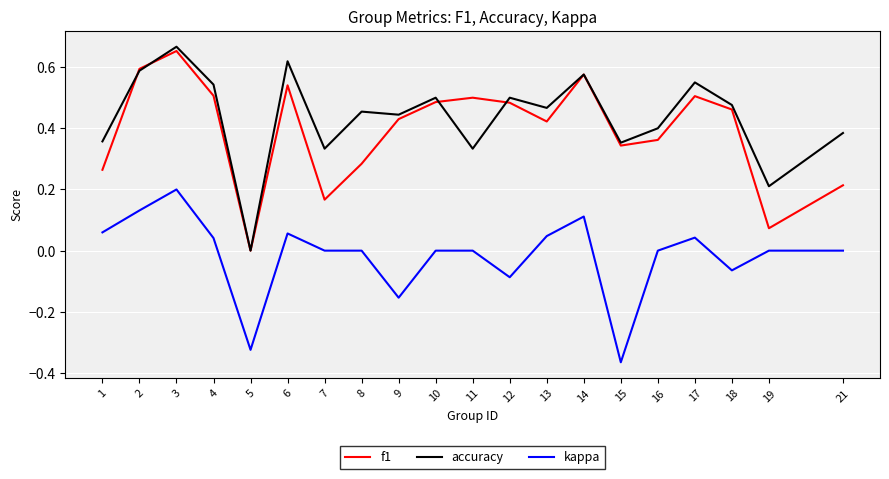

Which series has the largest total across all categories?

accuracy